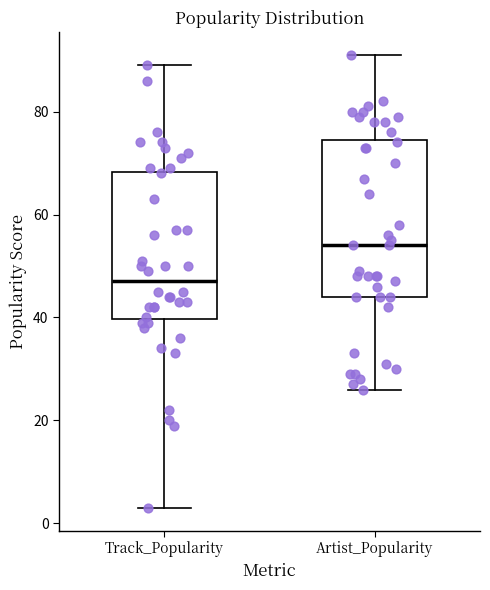

Where does the upper whisker of the box for Track_Popularity end on the y-axis? The values are not printed on the chart, so give them approximately, as read against the axis.

90